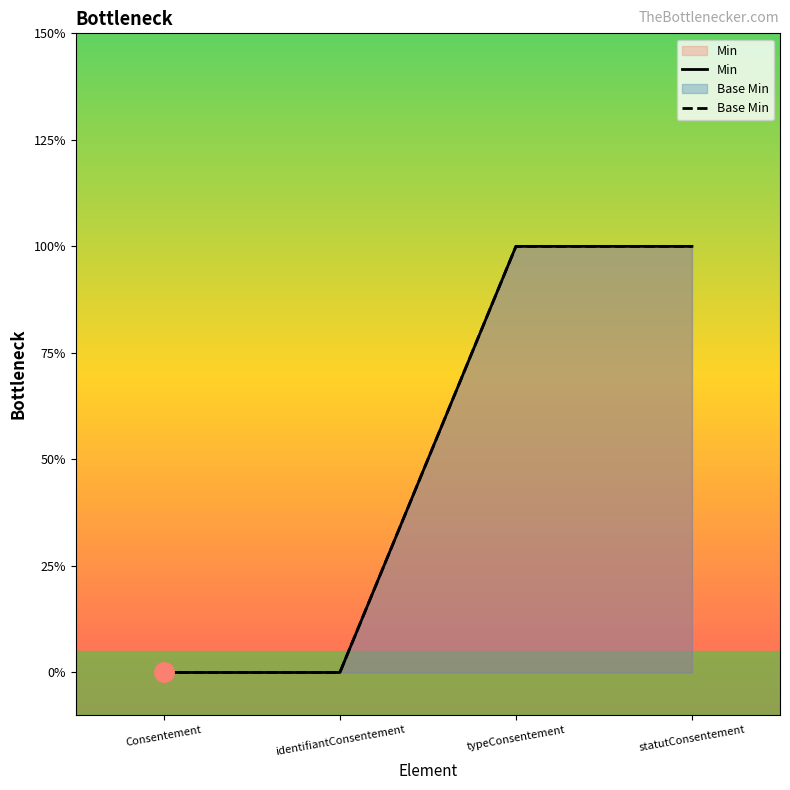

What is the difference between the Min values at statutConsentement and Consentement?

1